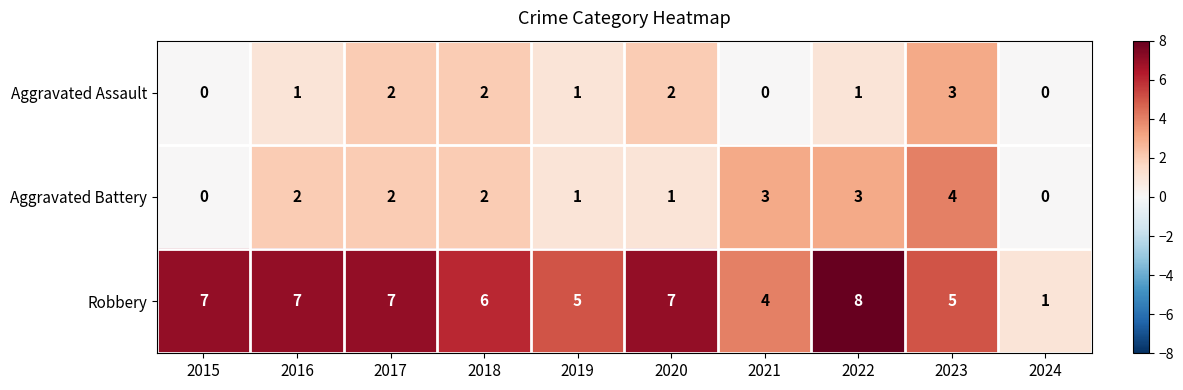

Reading left to right, extract all data points from this chart.

Aggravated Assault: 2015=0	2016=1	2017=2	2018=2	2019=1	2020=2	2021=0	2022=1	2023=3	2024=0
Aggravated Battery: 2015=0	2016=2	2017=2	2018=2	2019=1	2020=1	2021=3	2022=3	2023=4	2024=0
Robbery: 2015=7	2016=7	2017=7	2018=6	2019=5	2020=7	2021=4	2022=8	2023=5	2024=1